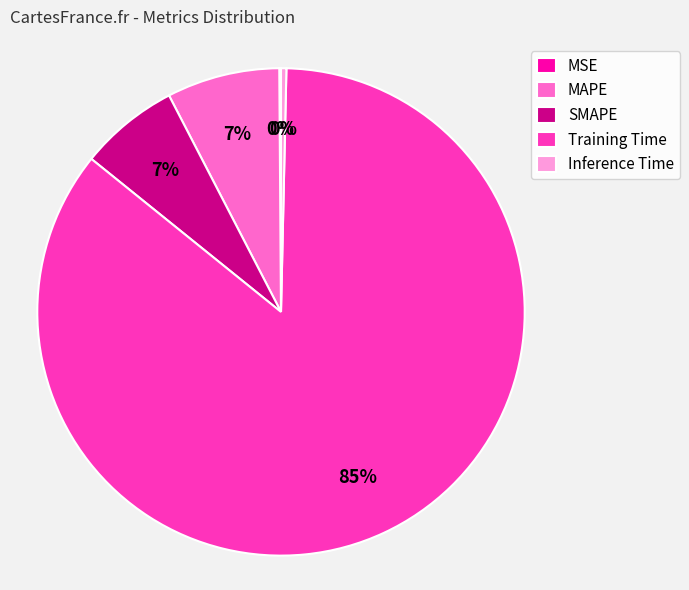

The Inference Time slice represents 0% of the pie. True or false?

True